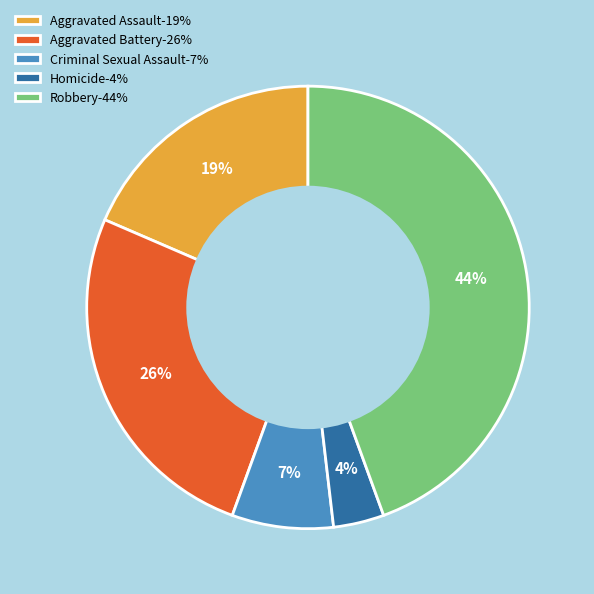

To the nearest percent, what percentage of the pie is Homicide?

4%